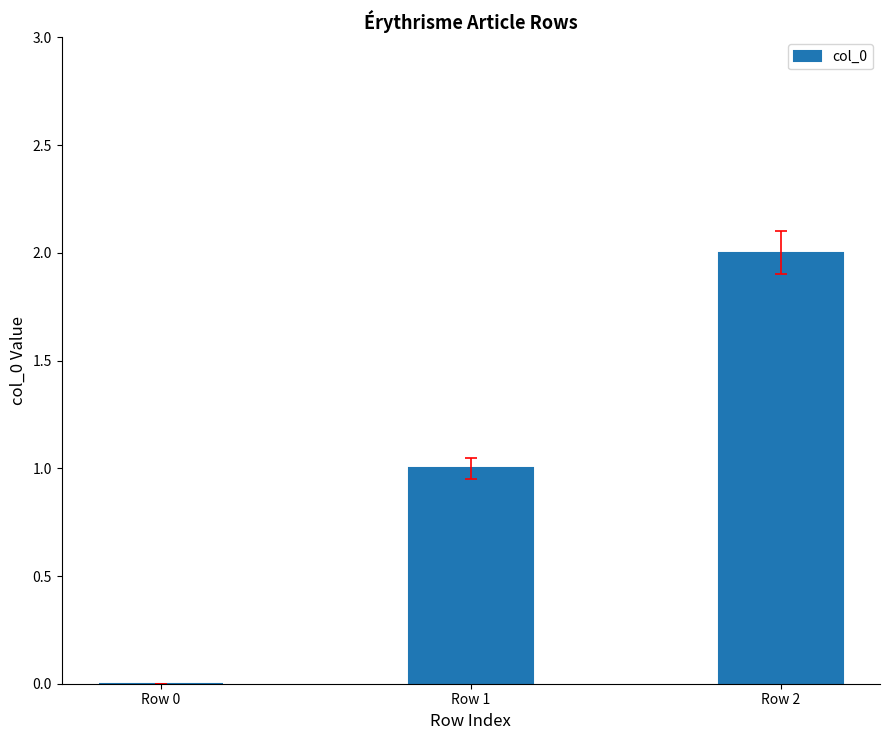

Reading left to right, extract all data points from this chart.

0	1	2